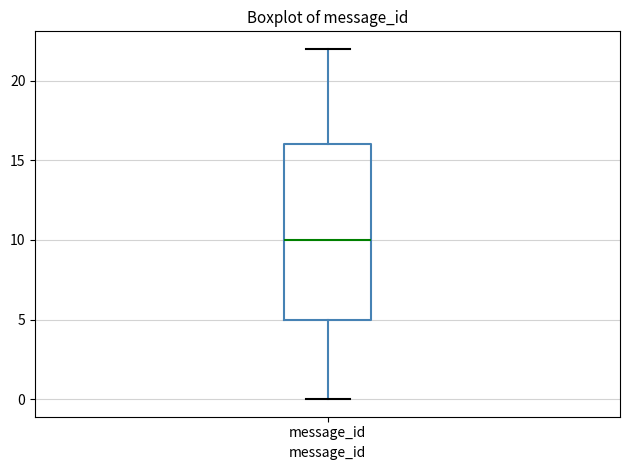

Transcribe this box plot: give where the median line is, the range the box spans, and where the two whiskers end, as read against the y-axis. The values are not printed on the chart, so give them approximately, as read against the axis.

median 10, box 5 to 16, whiskers 0 to 22